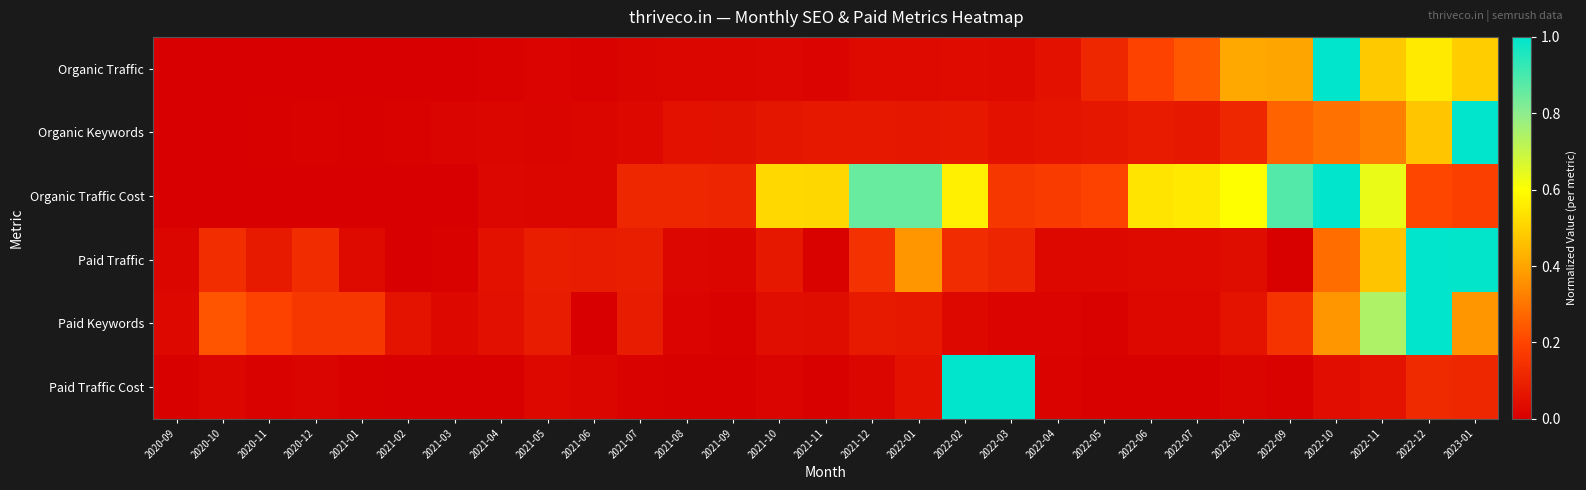

Reading left to right, transcribe all the data shown in this chart.

Organic Traffic: 2020-09=0.0	2020-10=0.0	2020-11=0.0	2020-12=0.0	2021-01=0.0	2021-02=0.0	2021-03=0.0	2021-04=0.0	2021-05=0.0	2021-06=0.0	2021-07=0.0	2021-08=0.0	2021-09=0.0	2021-10=0.0	2021-11=0.0	2021-12=0.0	2022-01=0.0	2022-02=0.0	2022-03=0.0	2022-04=0.1	2022-05=0.1	2022-06=0.2	2022-07=0.2	2022-08=0.4	2022-09=0.4	2022-10=1.0	2022-11=0.5	2022-12=0.6	2023-01=0.5
Organic Keywords: 2020-09=0.0	2020-10=0.0	2020-11=0.0	2020-12=0.0	2021-01=0.0	2021-02=0.0	2021-03=0.0	2021-04=0.0	2021-05=0.0	2021-06=0.0	2021-07=0.0	2021-08=0.1	2021-09=0.1	2021-10=0.1	2021-11=0.1	2021-12=0.1	2022-01=0.1	2022-02=0.1	2022-03=0.1	2022-04=0.1	2022-05=0.1	2022-06=0.1	2022-07=0.1	2022-08=0.1	2022-09=0.3	2022-10=0.3	2022-11=0.3	2022-12=0.5	2023-01=1.0
Organic Traffic Cost: 2020-09=0.0	2020-10=0.0	2020-11=0.0	2020-12=0.0	2021-01=0.0	2021-02=0.0	2021-03=0.0	2021-04=0.0	2021-05=0.0	2021-06=0.0	2021-07=0.1	2021-08=0.1	2021-09=0.1	2021-10=0.5	2021-11=0.5	2021-12=0.9	2022-01=0.9	2022-02=0.6	2022-03=0.2	2022-04=0.2	2022-05=0.2	2022-06=0.5	2022-07=0.6	2022-08=0.6	2022-09=0.9	2022-10=1.0	2022-11=0.6	2022-12=0.2	2023-01=0.2
Paid Traffic: 2020-09=0.0	2020-10=0.1	2020-11=0.1	2020-12=0.1	2021-01=0.0	2021-02=0.0	2021-03=0.0	2021-04=0.1	2021-05=0.1	2021-06=0.1	2021-07=0.1	2021-08=0.0	2021-09=0.0	2021-10=0.1	2021-11=0.0	2021-12=0.1	2022-01=0.4	2022-02=0.1	2022-03=0.1	2022-04=0.0	2022-05=0.0	2022-06=0.0	2022-07=0.0	2022-08=0.0	2022-09=0.0	2022-10=0.3	2022-11=0.5	2022-12=1.0	2023-01=1.0
Paid Keywords: 2020-09=0.0	2020-10=0.2	2020-11=0.2	2020-12=0.2	2021-01=0.2	2021-02=0.1	2021-03=0.0	2021-04=0.0	2021-05=0.1	2021-06=0.0	2021-07=0.1	2021-08=0.0	2021-09=0.0	2021-10=0.0	2021-11=0.0	2021-12=0.1	2022-01=0.1	2022-02=0.0	2022-03=0.0	2022-04=0.0	2022-05=0.0	2022-06=0.0	2022-07=0.0	2022-08=0.1	2022-09=0.1	2022-10=0.4	2022-11=0.7	2022-12=1.0	2023-01=0.4
Paid Traffic Cost: 2020-09=0.0	2020-10=0.0	2020-11=0.0	2020-12=0.0	2021-01=0.0	2021-02=0.0	2021-03=0.0	2021-04=0.0	2021-05=0.0	2021-06=0.0	2021-07=0.0	2021-08=0.0	2021-09=0.0	2021-10=0.0	2021-11=0.0	2021-12=0.0	2022-01=0.1	2022-02=1.0	2022-03=1.0	2022-04=0.0	2022-05=0.0	2022-06=0.0	2022-07=0.0	2022-08=0.0	2022-09=0.0	2022-10=0.0	2022-11=0.1	2022-12=0.1	2023-01=0.1